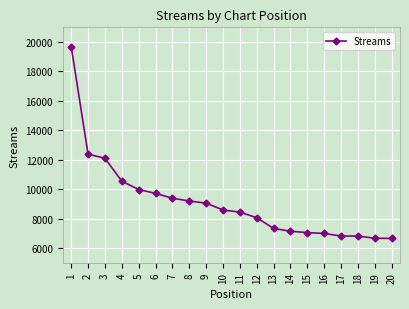

Does the chart have visible grid lines?

Yes